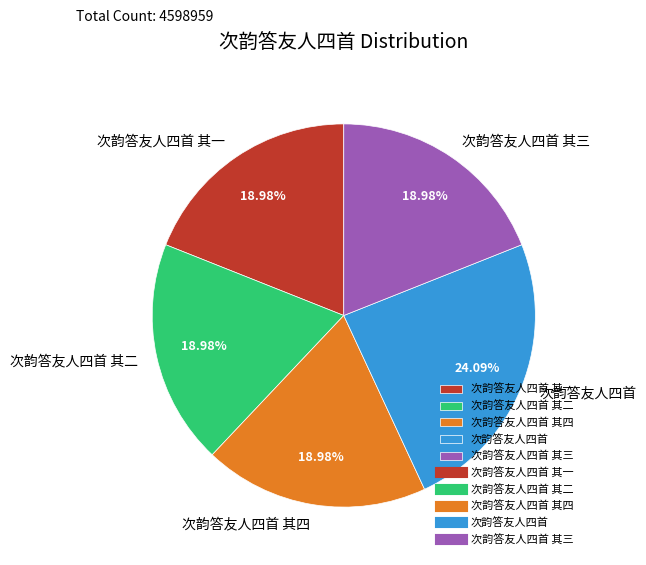

Approximately how many times larger is the value at 次韵答友人四首 compared to 次韵答友人四首 其一?

1.3